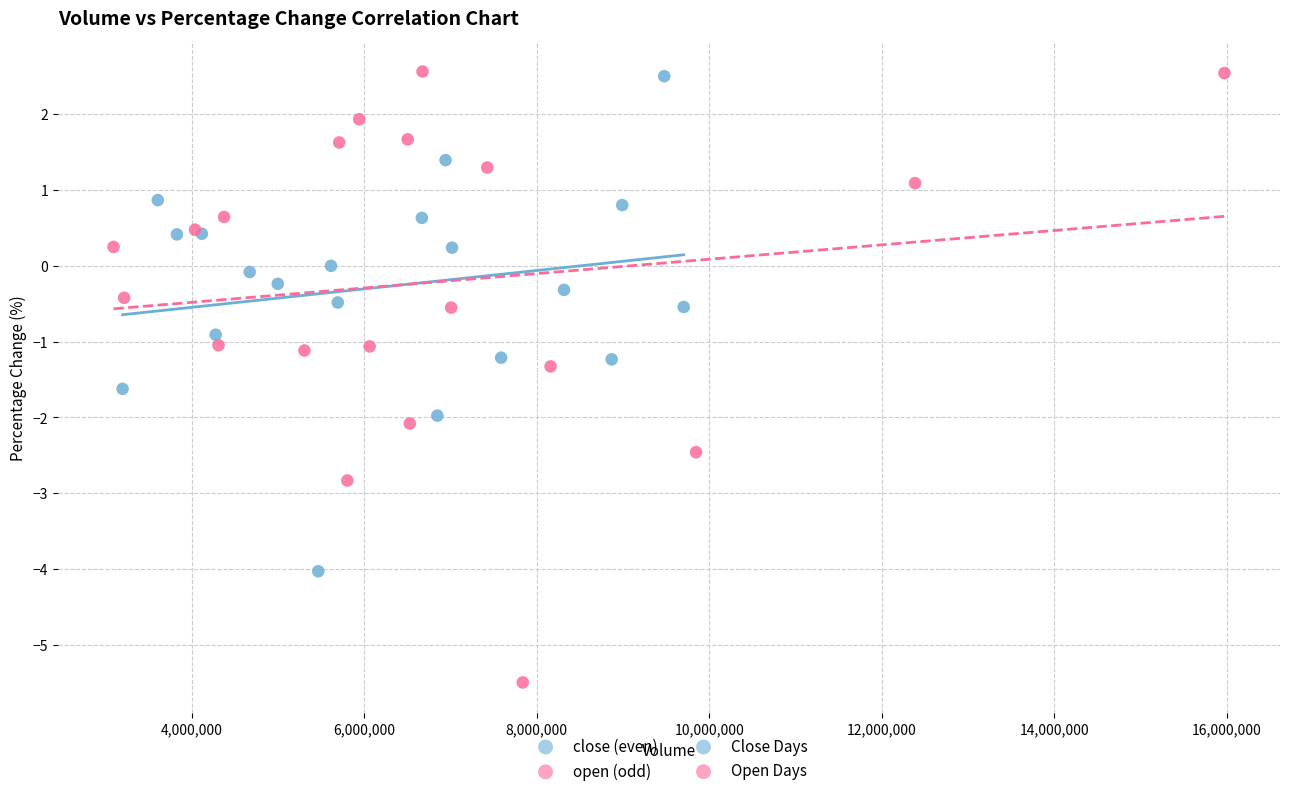

Which series reaches the minimum Y coordinate?

open (odd)